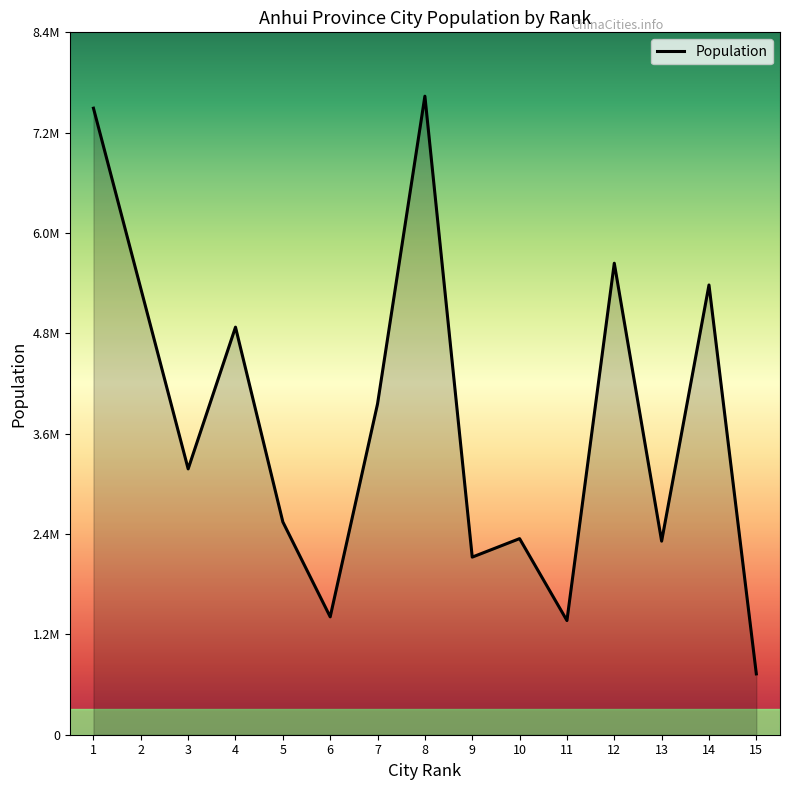

The chart shows a value of 5311000 at 2. True or false?

True